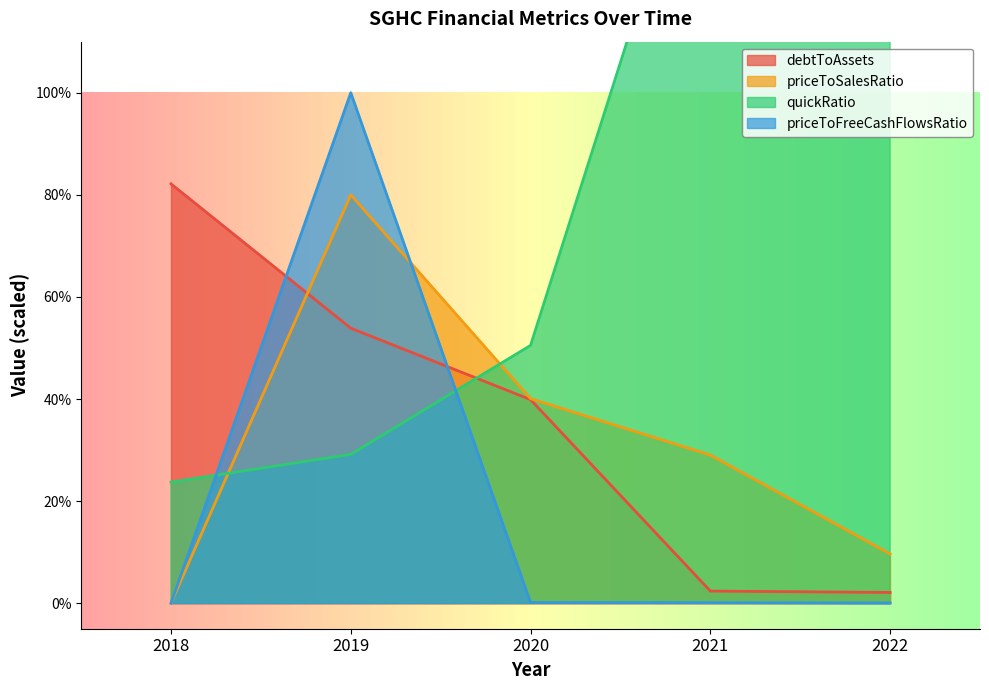

True or false: debtToAssets has a value of 0.7 at 2021.

False